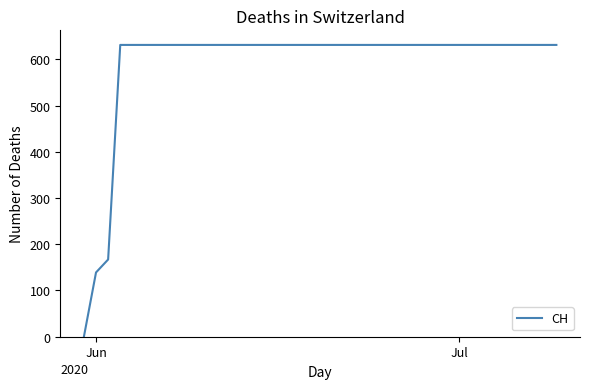

What is the greatest value displayed?

631